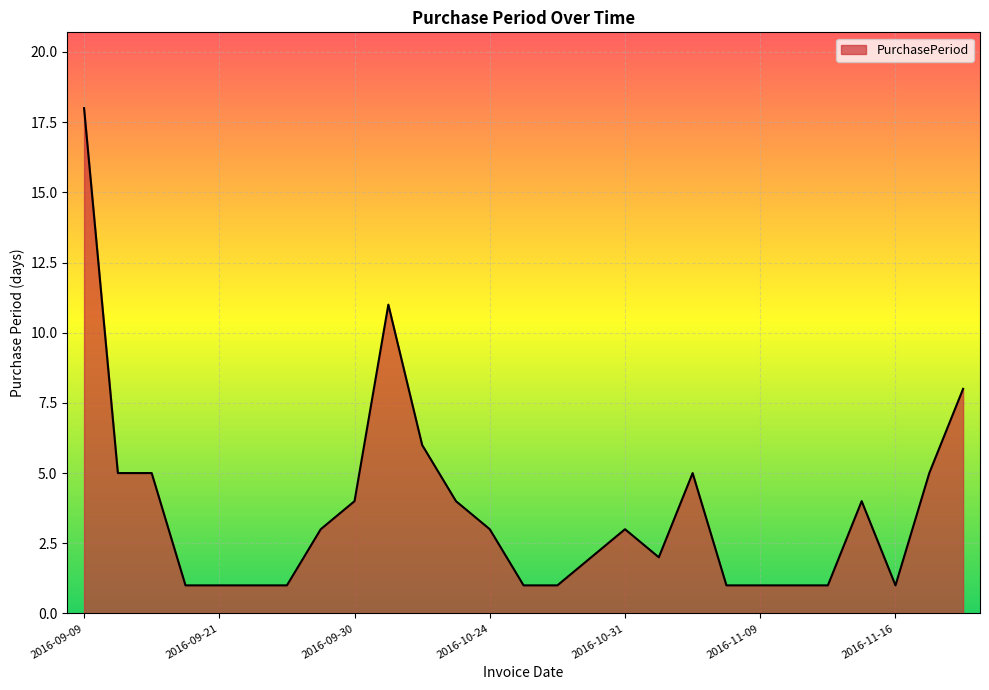

What is the maximum value shown in the chart?

18